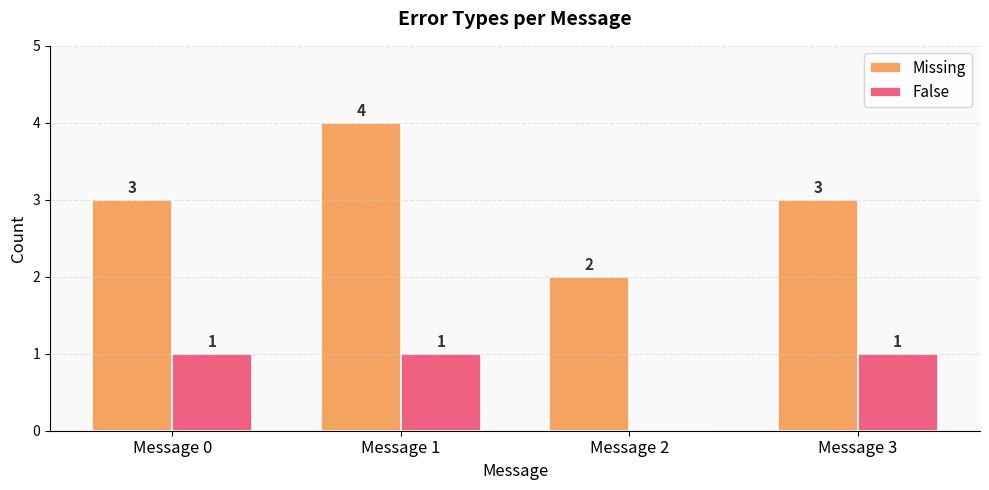

What is the total value across all series at Message 3?

4